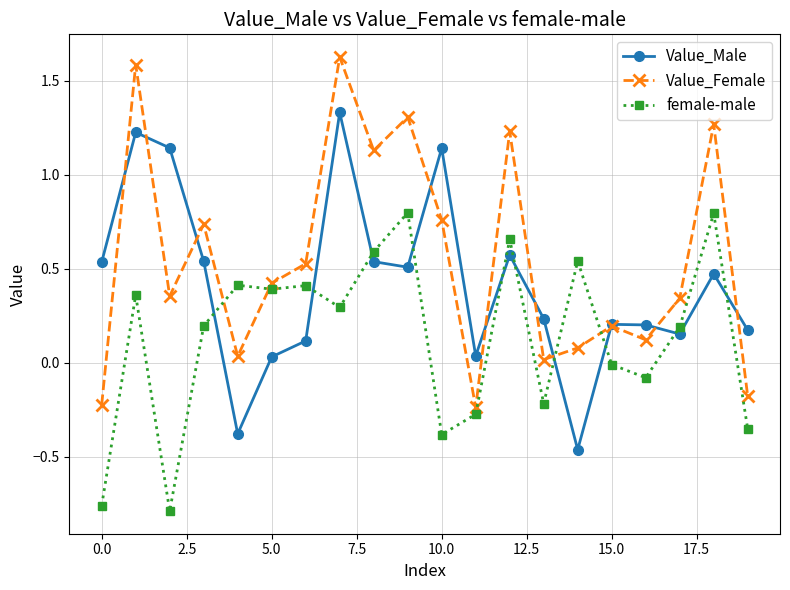

After their last crossing, which series has the higher values: female-male or Value_Male?

Value_Male